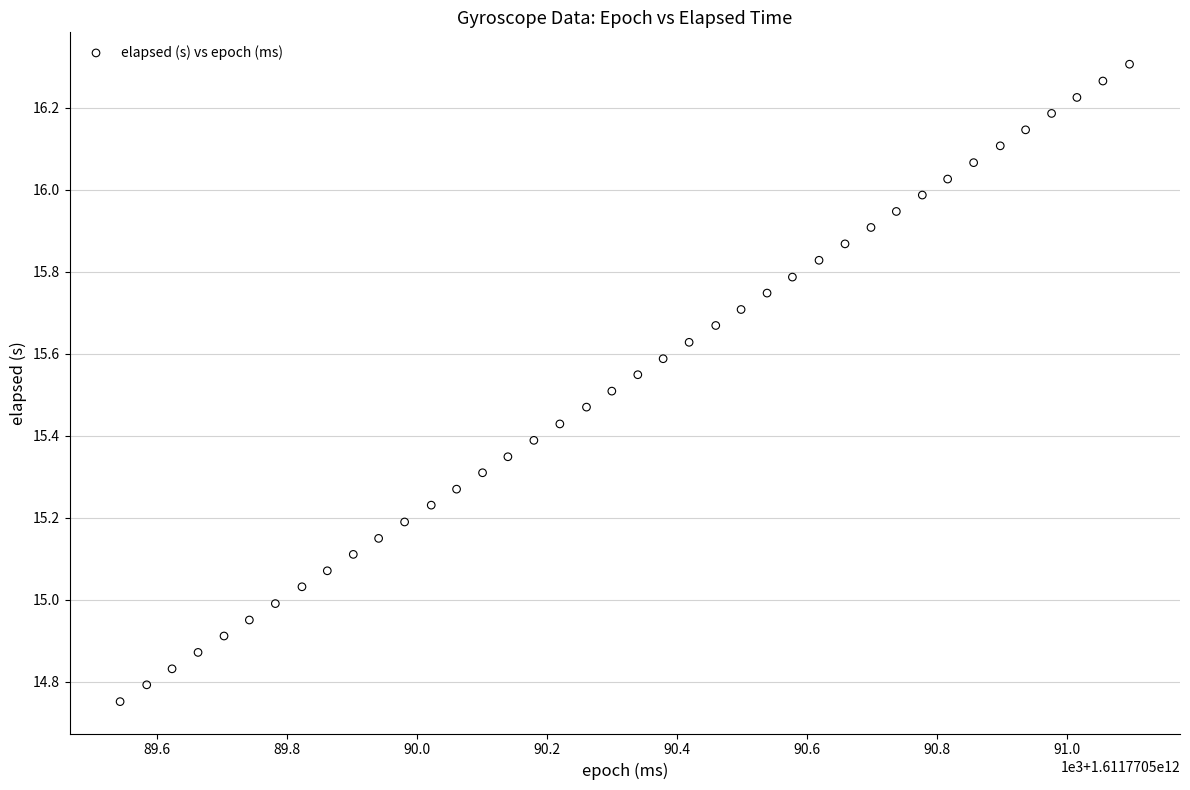

What is the range of Y values (max minus min)?

1.6